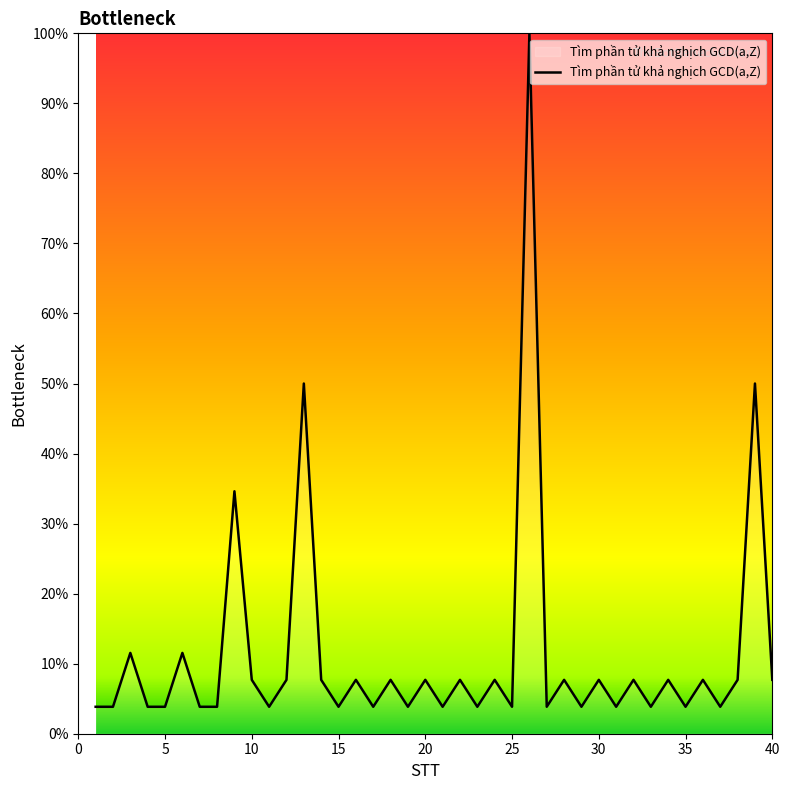

What is the difference between the maximum and minimum values?

96.2